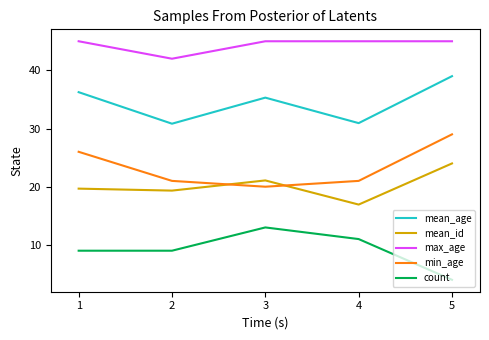

What is the difference between the maximum and minimum values in the mean_id series?

7.1